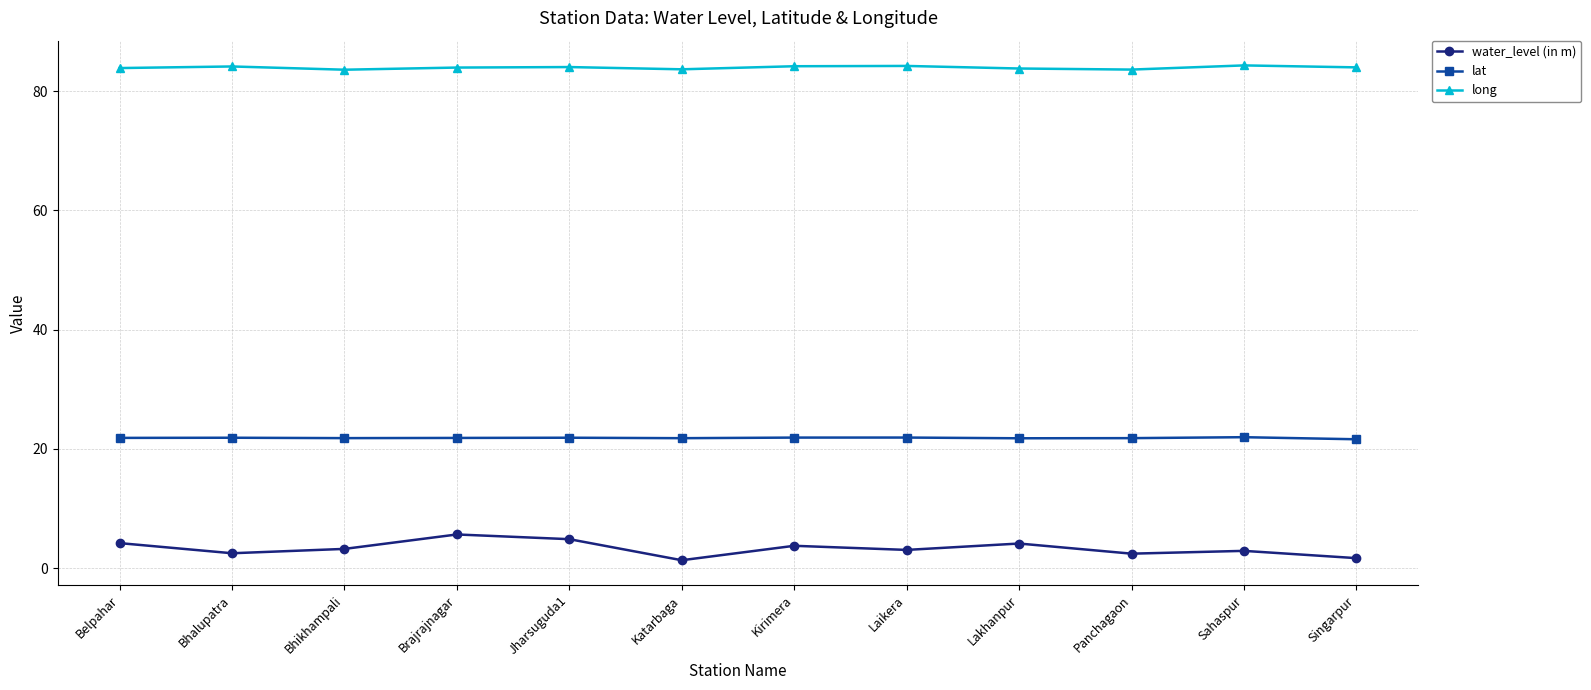

True or false: water_level (in m) and lat intersect in this chart.

False